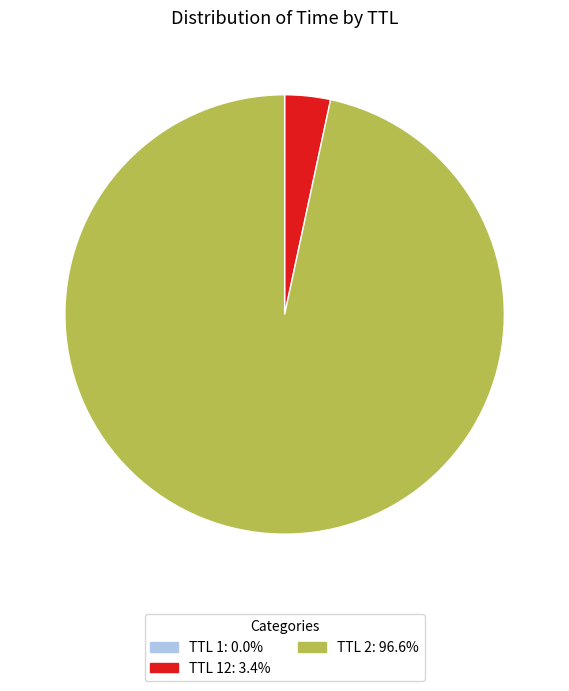

Does TTL 2: 96.6% account for over 50% of the chart?

Yes